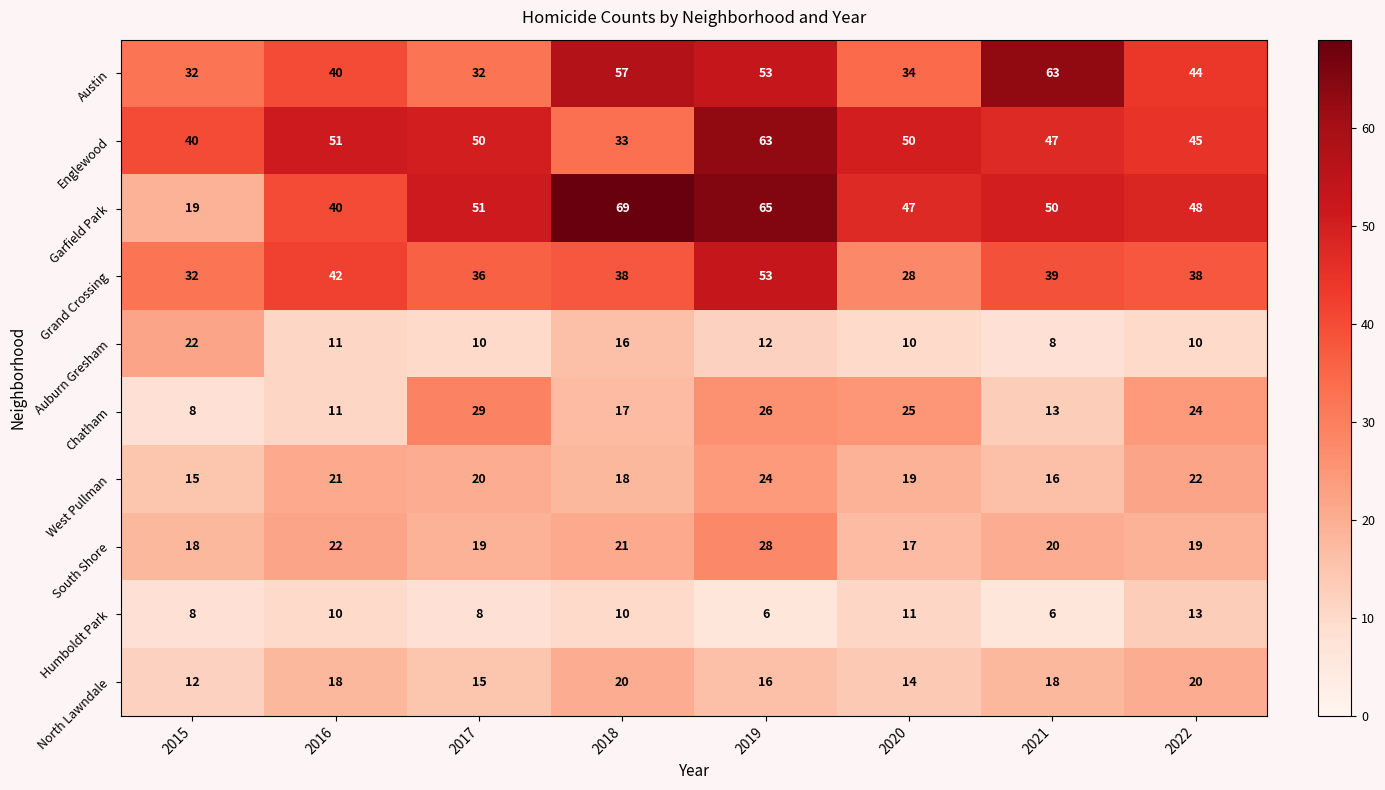

The Garfield Park series shows 21 at 2021. True or false?

False